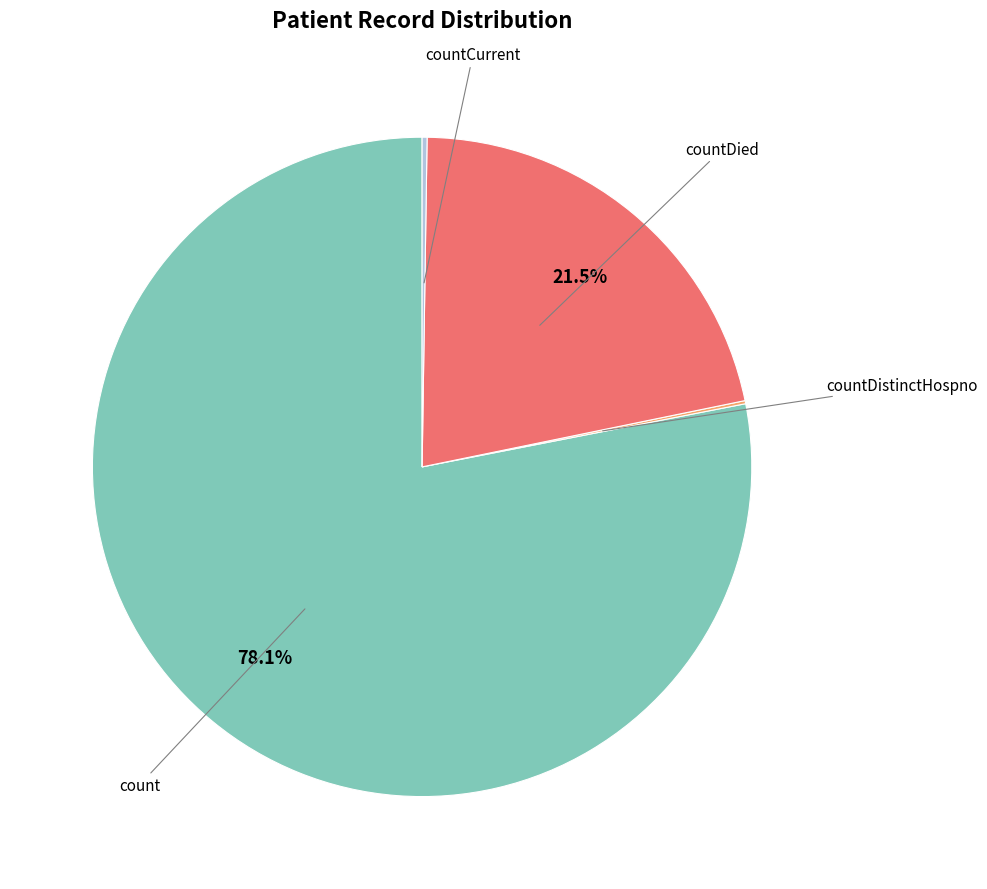

To the nearest percent, what is the difference between the largest and smallest slice percentages?

78%